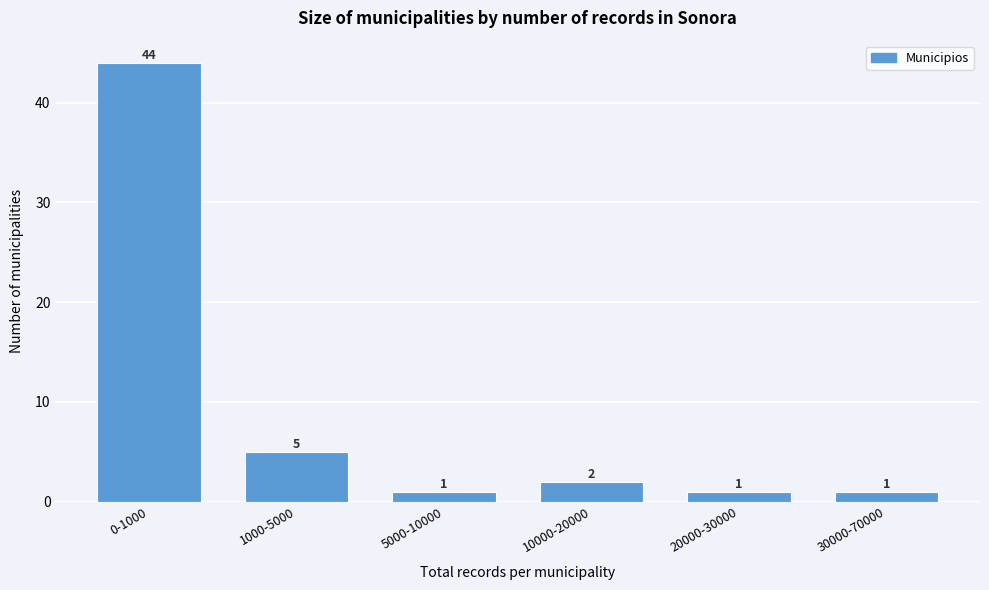

Reading left to right, list all the values displayed in this chart.

44	5	1	2	1	1